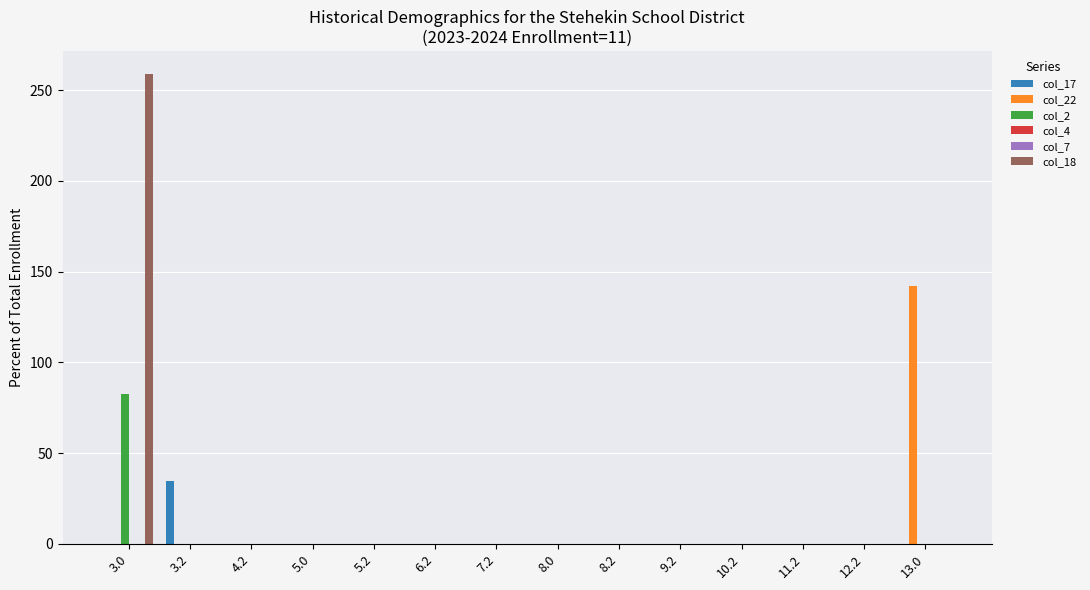

At how many categories does at least one series exceed 71?

2